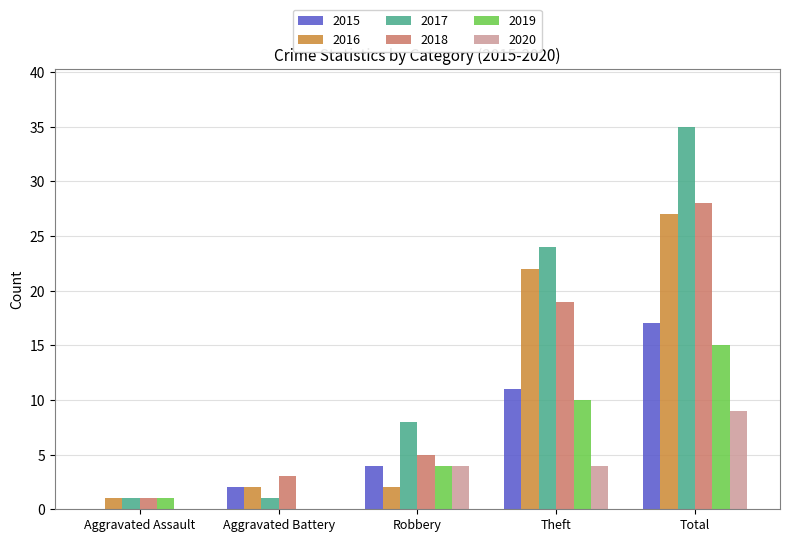

What is the approximate value of 2018 at Theft?

19